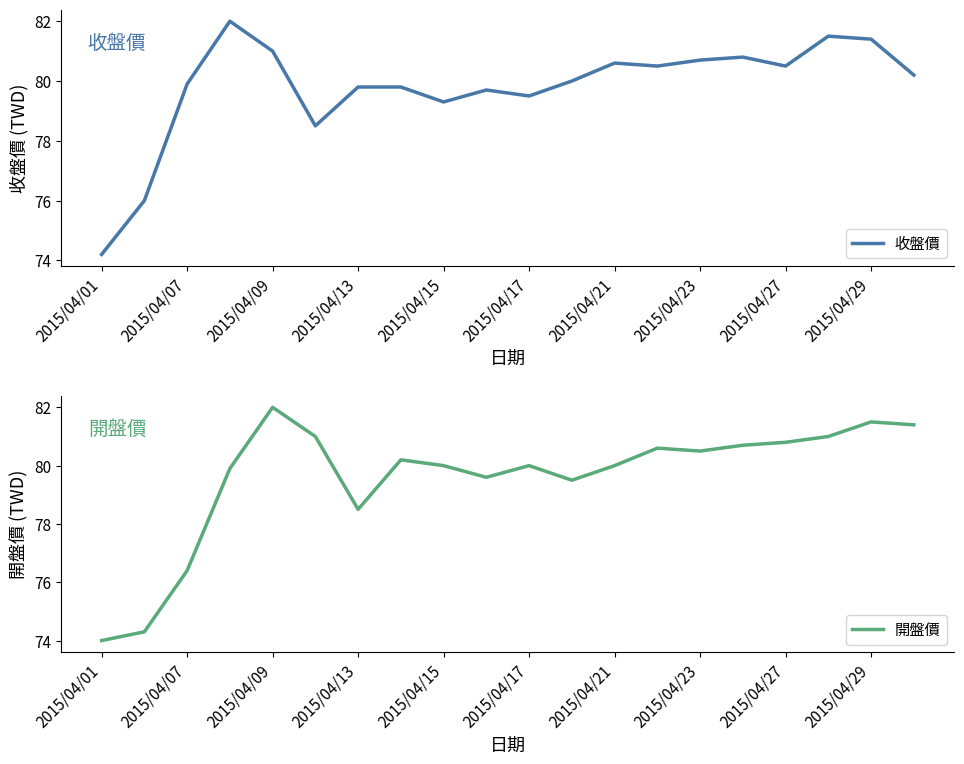

The value of 開盤價 at 2015/04/17 is 49.3. True or false?

False